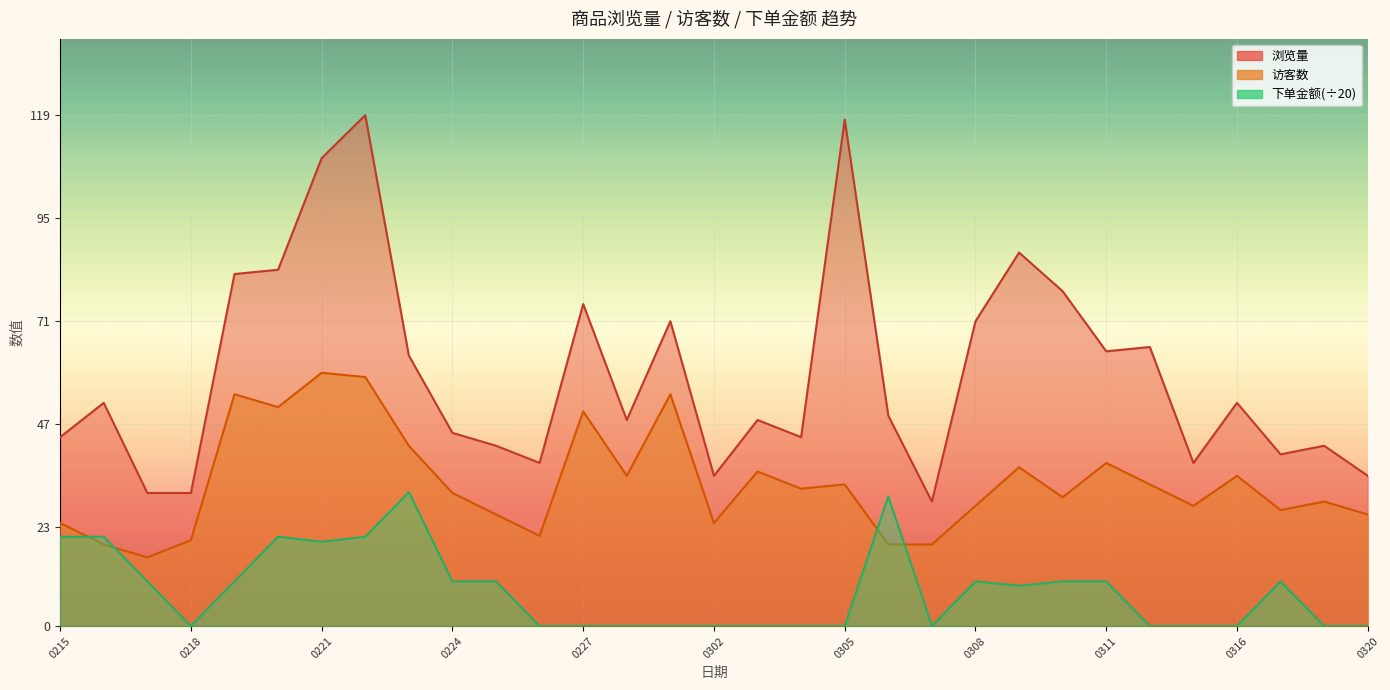

How many series are shown in this chart?

3